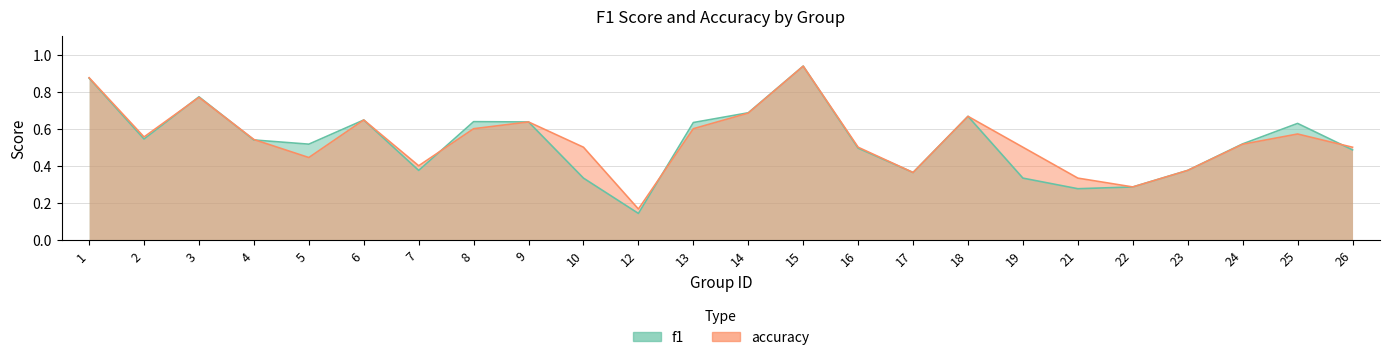

What is the difference between the second highest and second lowest values in the f1 series?

0.6